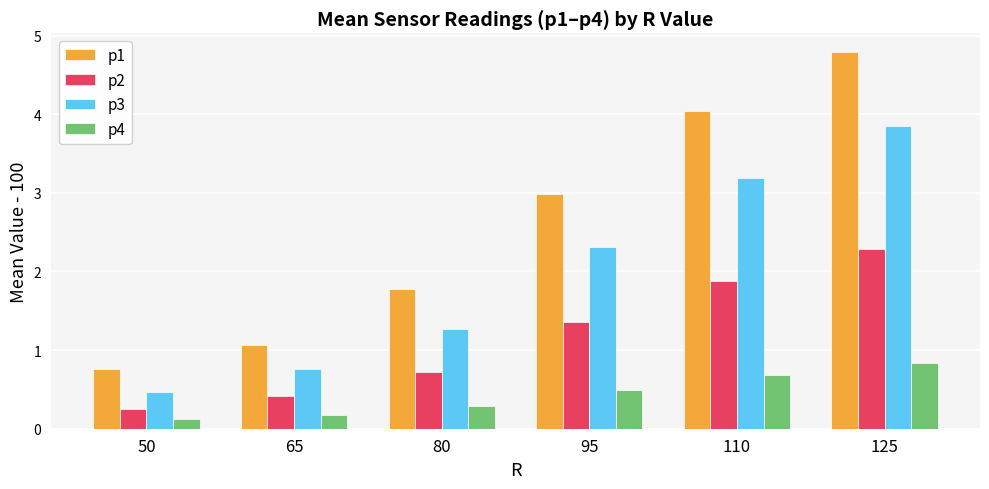

Which series has the largest total across all categories?

p1